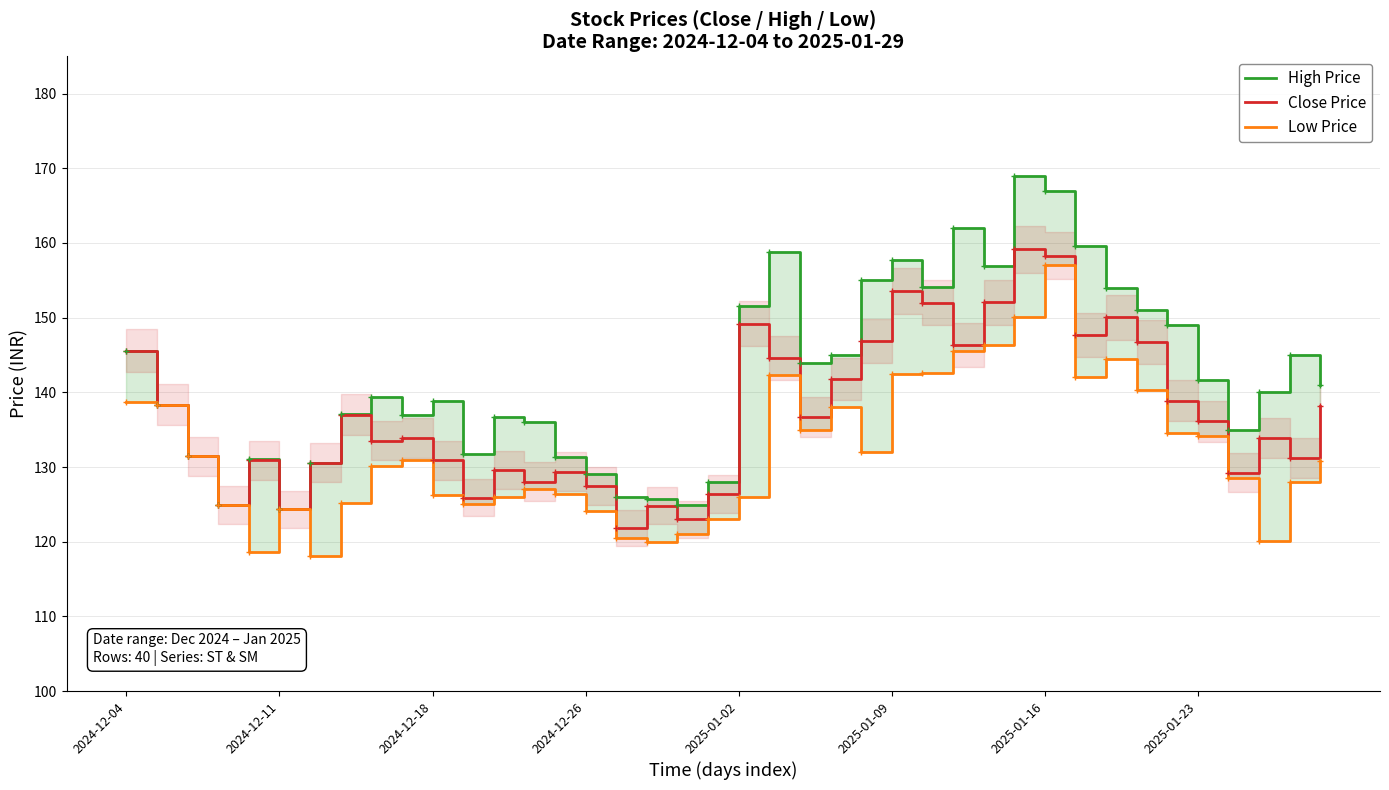

True or false: Low Price and High Price intersect in this chart.

False